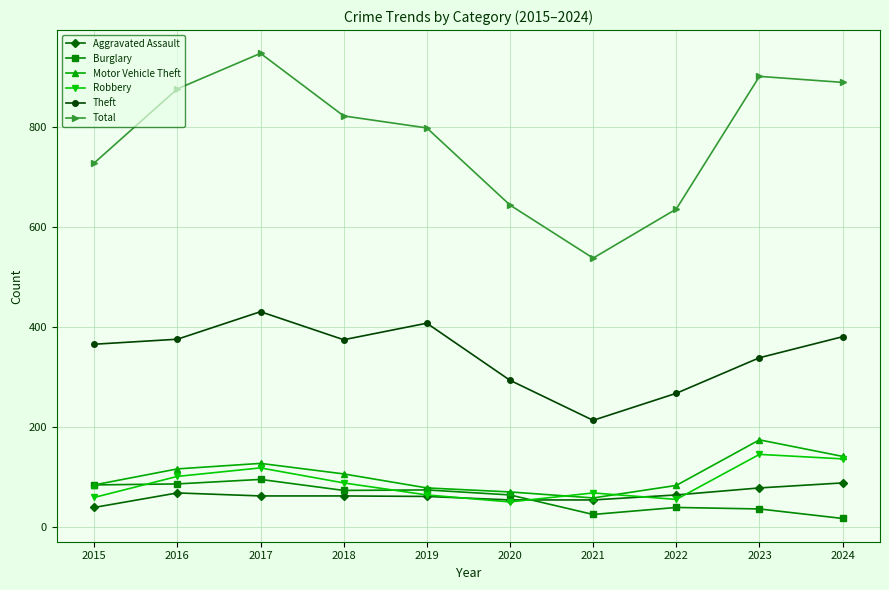

Which series has the widest spread of values?

Total